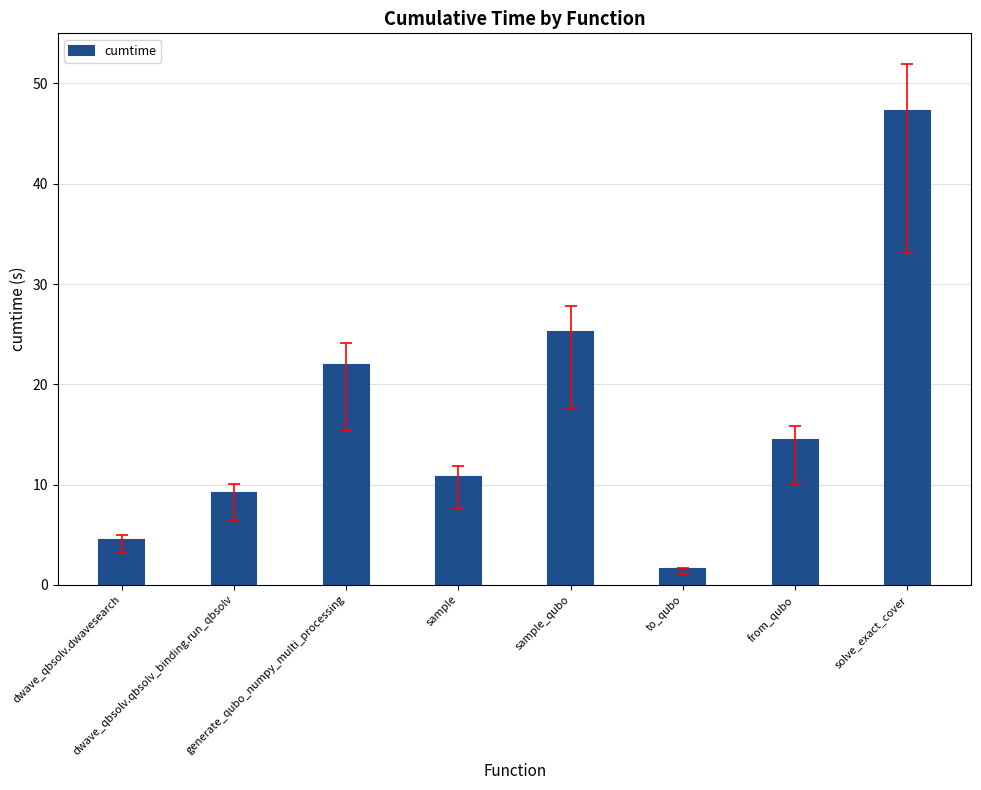

Rank the categories by value from highest to lowest.

solve_exact_cover, sample_qubo, generate_qubo_numpy_multi_processing, from_qubo, sample, dwave_qbsolv.qbsolv_binding.run_qbsolv, dwave_qbsolv.dwavesearch, to_qubo